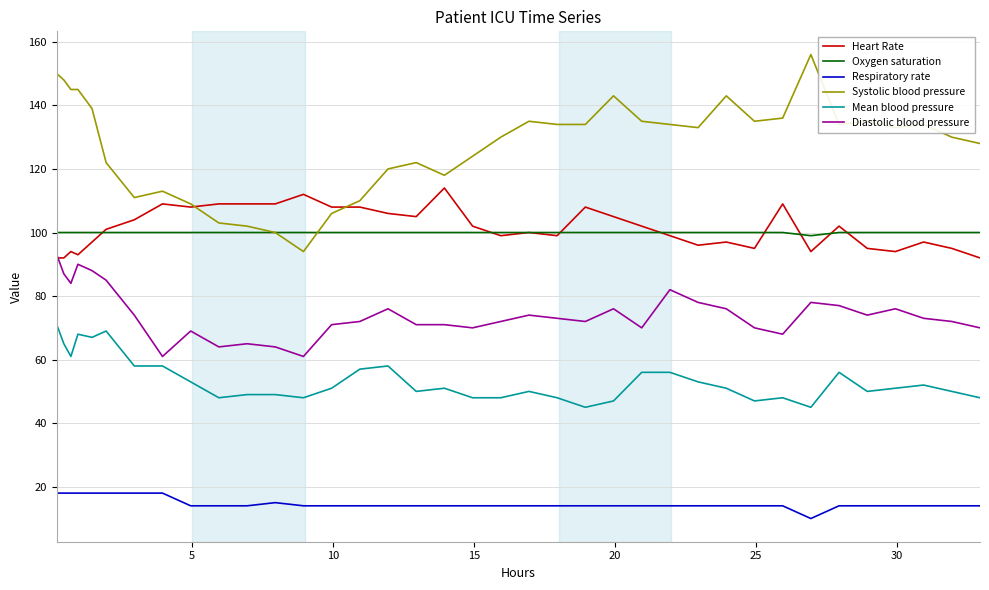

True or false: Diastolic blood pressure and Mean blood pressure intersect in this chart.

False